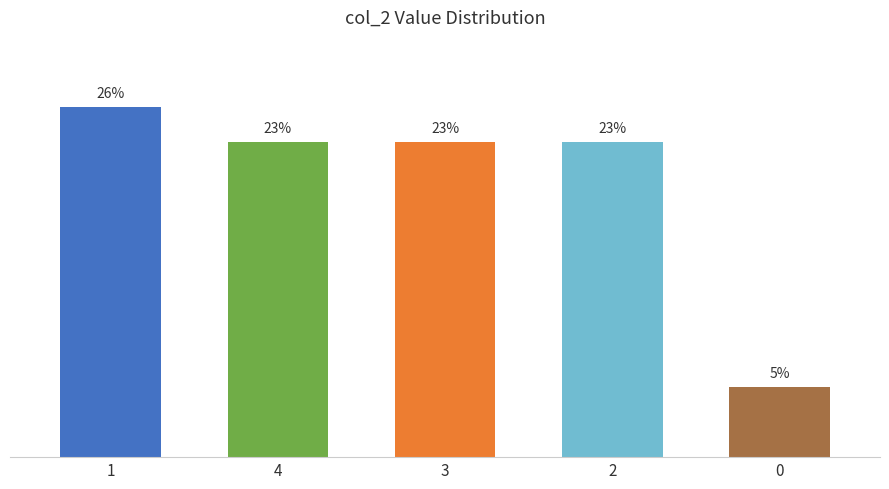

What is the change in value from 3 to 0?

-17.9